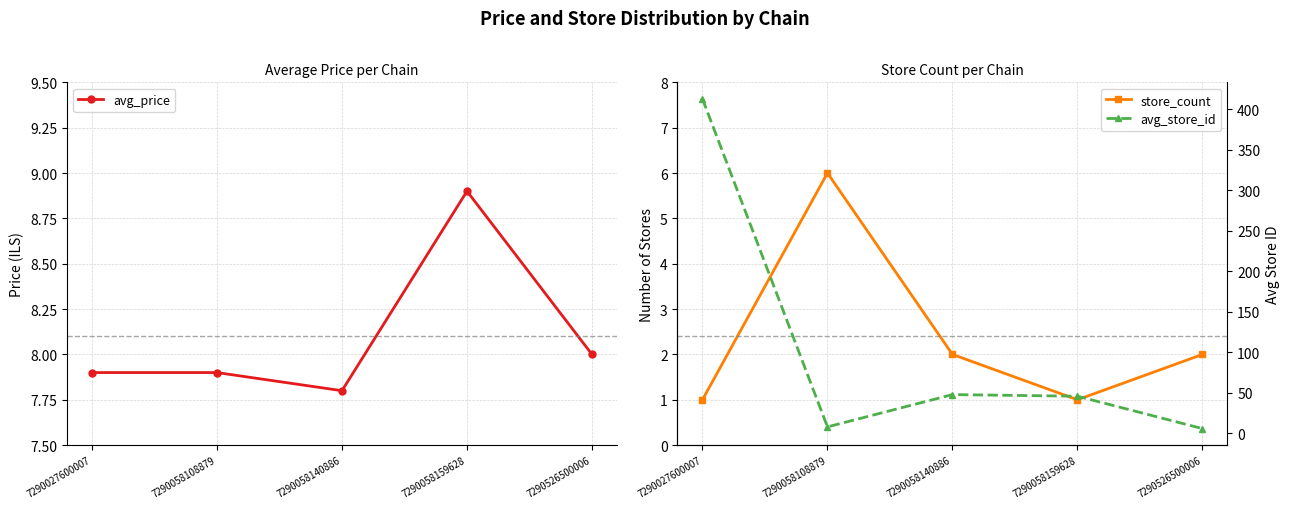

Which category has the highest value in the avg_price series?

7290058159628